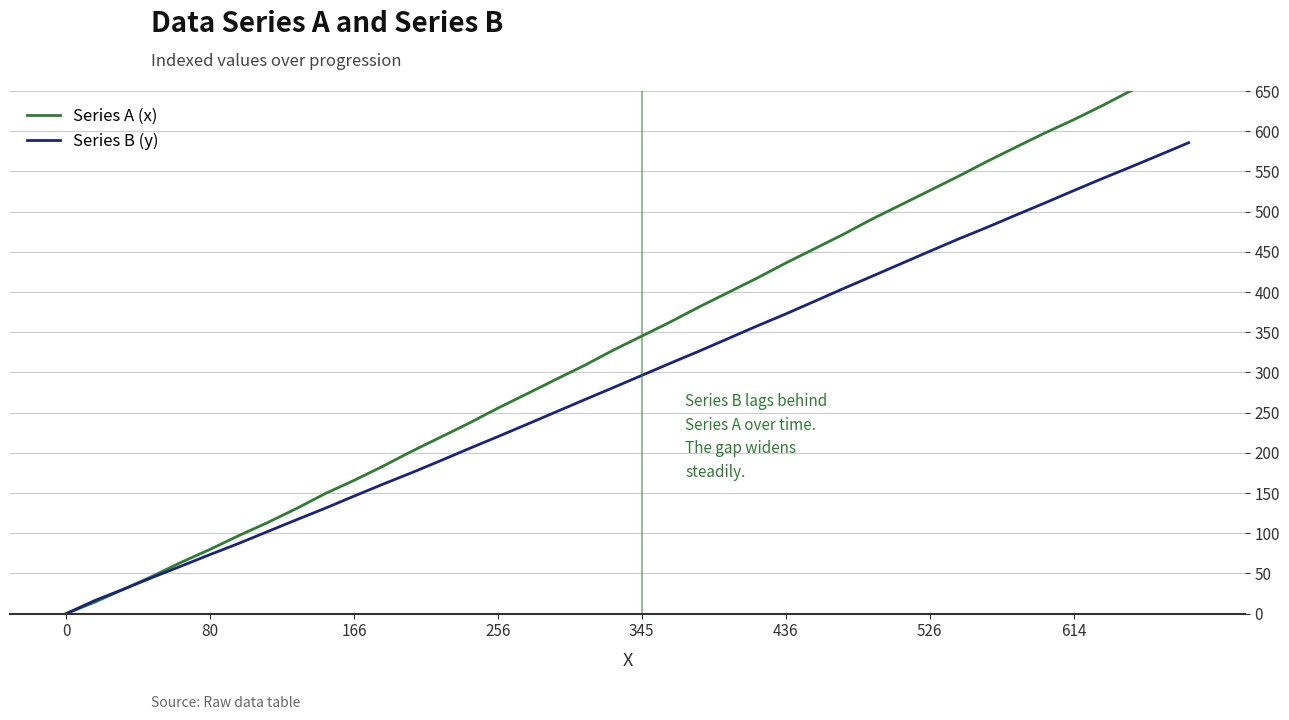

Reading left to right, what are all the values shown in this chart?

Series A (x): 0.0	14.4	30.4	46.6	63.9	79.9	97.1	113.3	130.7	149.3	165.7	183.2	201.8	219.3	236.9	255.6	273.2	291.0	308.6	327.5	345.2	362.9	381.6	399.4	417.2	436.0	453.8	471.7	490.7	508.4	526.1	543.9	562.5	580.2	597.7	614.2	631.8	650.4	668.0	685.6
Series B (y): 0.0	16.4	30.5	45.1	59.2	73.5	87.4	102.1	116.7	131.1	146.1	160.9	175.2	190.1	205.3	220.2	235.3	250.6	265.9	281.0	296.3	311.6	326.6	342.1	357.7	372.7	388.4	404.2	419.6	435.1	450.6	465.9	480.5	495.7	510.7	526.0	541.1	555.7	570.6	585.7